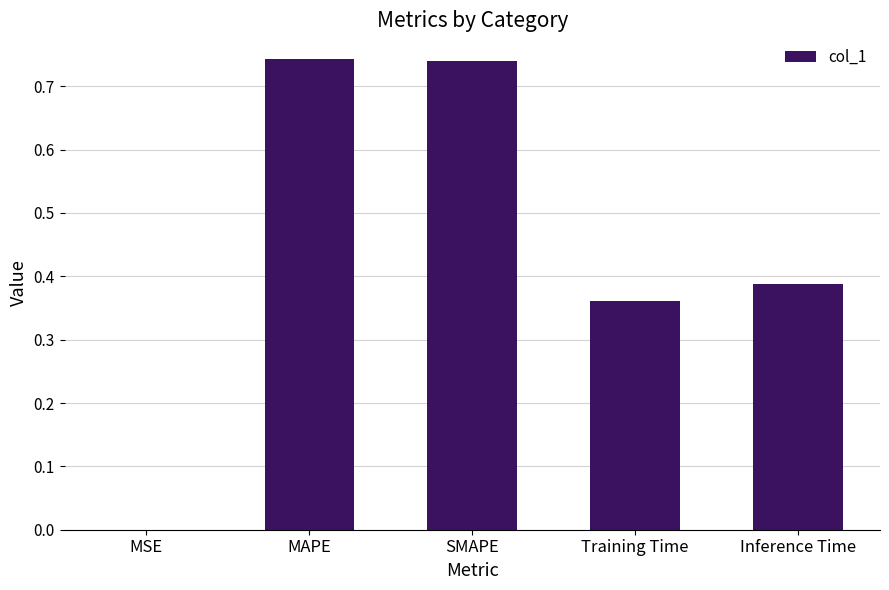

Is it true that the value at Training Time is 0.1?

False